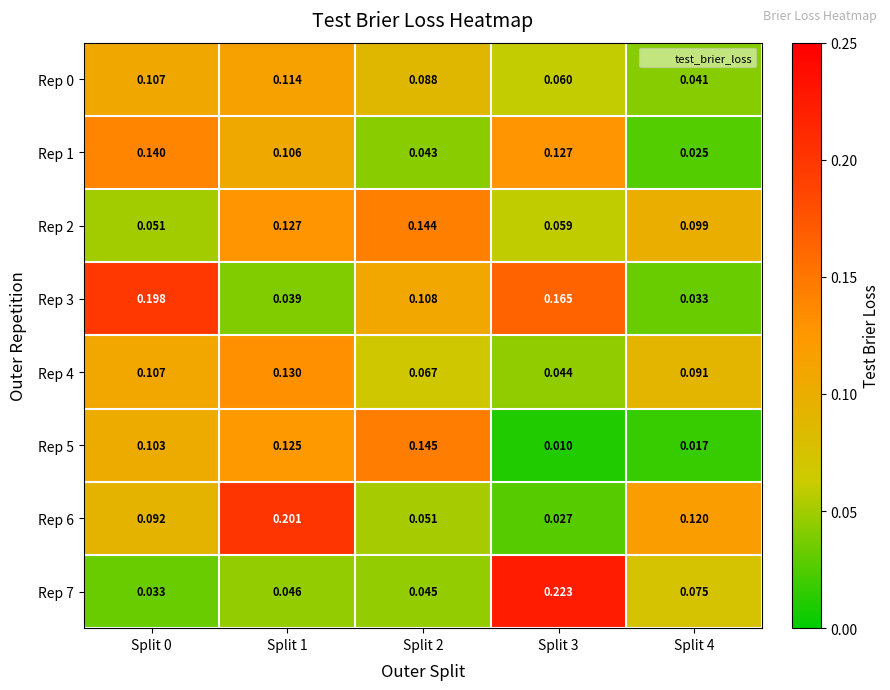

Is the value of Rep 4 at Split 4 greater than the value of Rep 1 at Split 4?

Yes